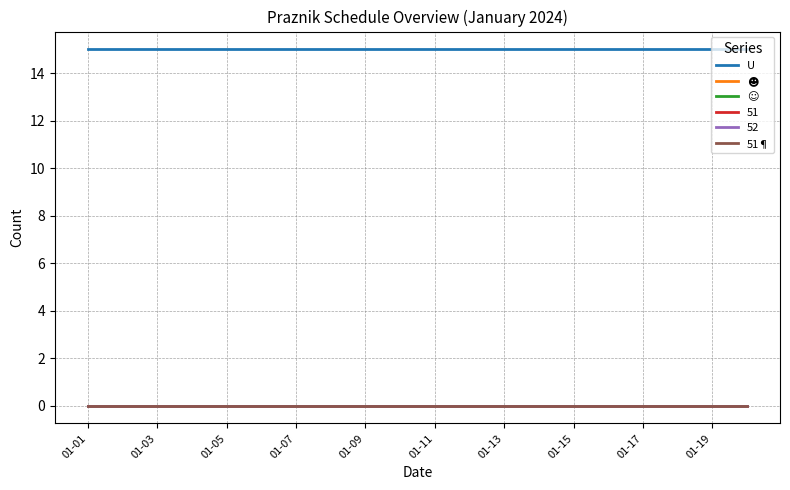

At which label does U reach its minimum?

01-01